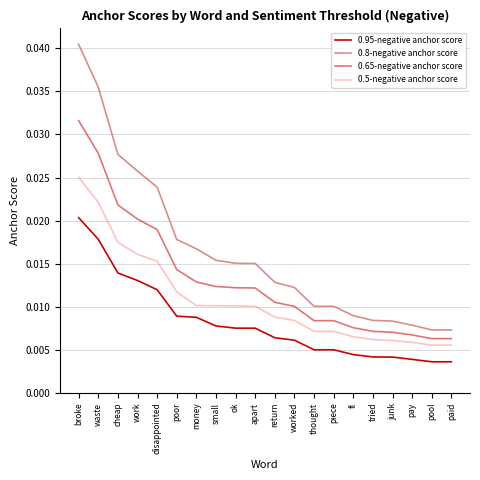

Rank the series by their maximum value, from highest to lowest.

0.8-negative anchor score, 0.65-negative anchor score, 0.5-negative anchor score, 0.95-negative anchor score